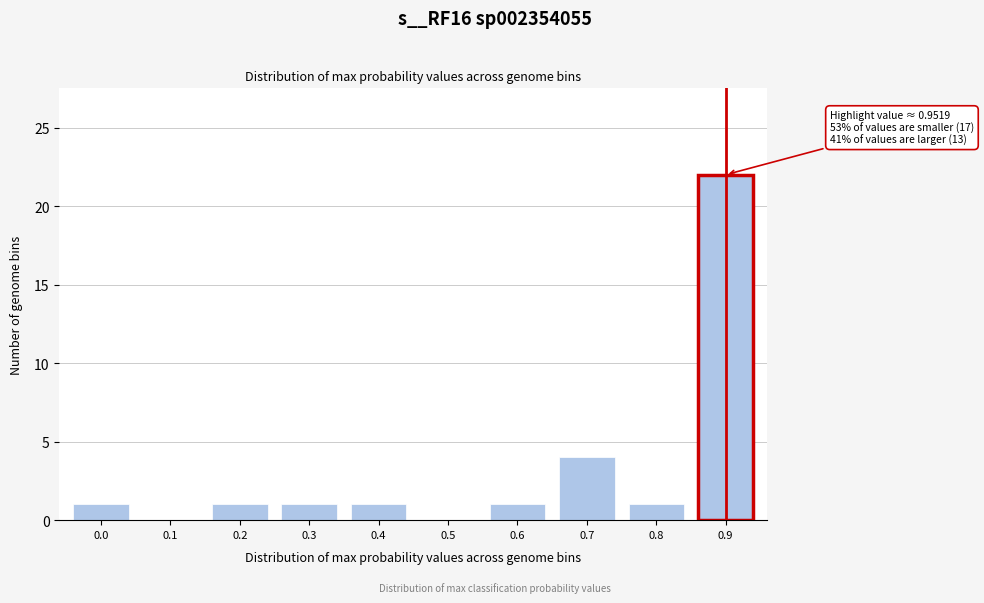

Reading left to right, what are all the values shown in this chart?

0.0=1	0.1=0	0.2=1	0.3=1	0.4=1	0.5=0	0.6=1	0.7=4	0.8=1	0.9=22